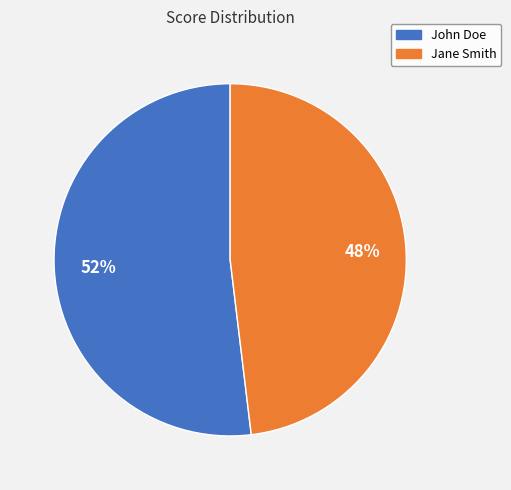

Is the sum of John Doe and Jane Smith greater than half?

Yes